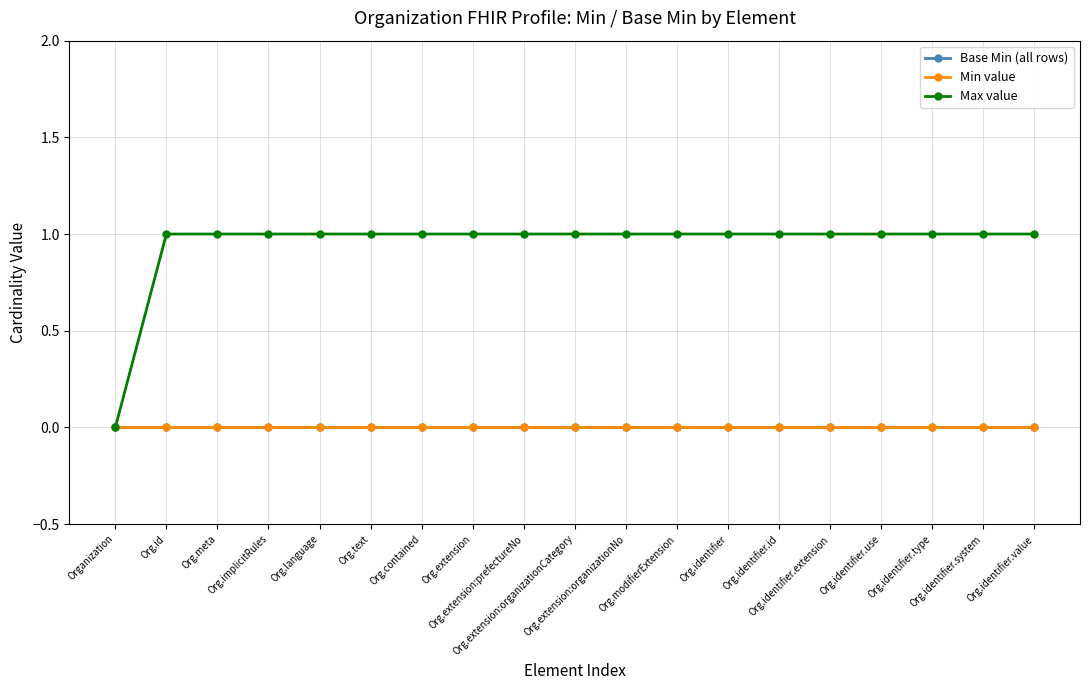

Where is Base Min (all rows) nearest to the value 0?

Organization